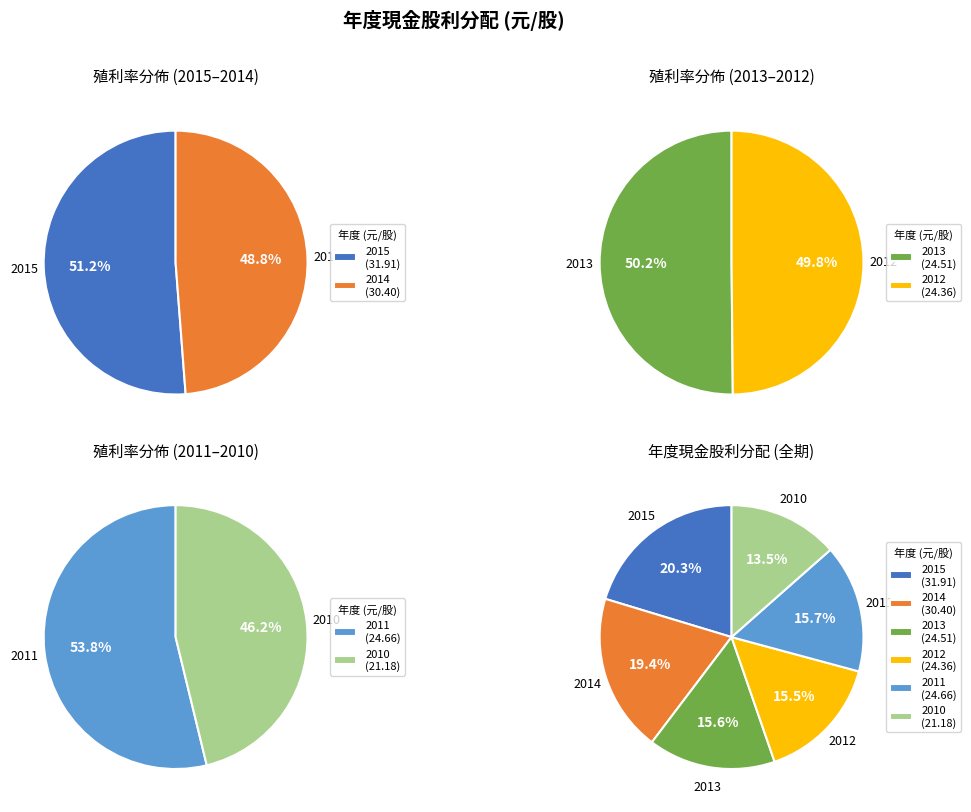

To the nearest percent, what portion does 2014 represent?

19%